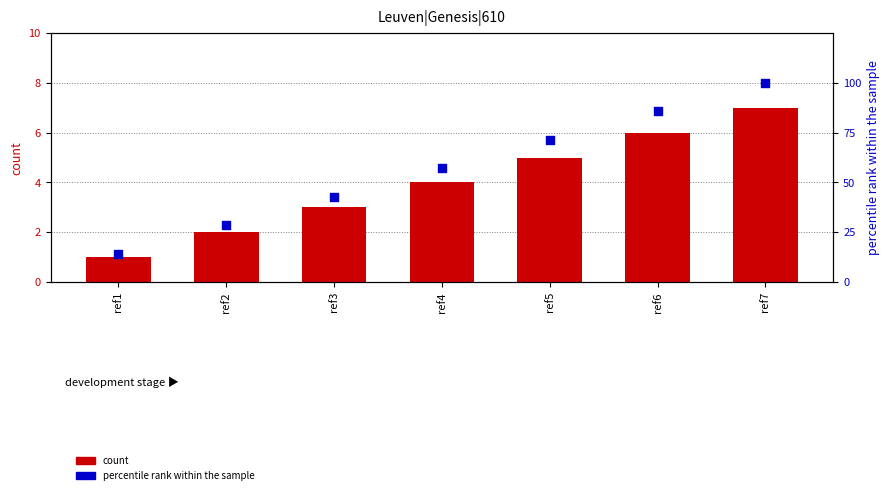

Which series has the widest spread of Y values?

percentile rank within the sample